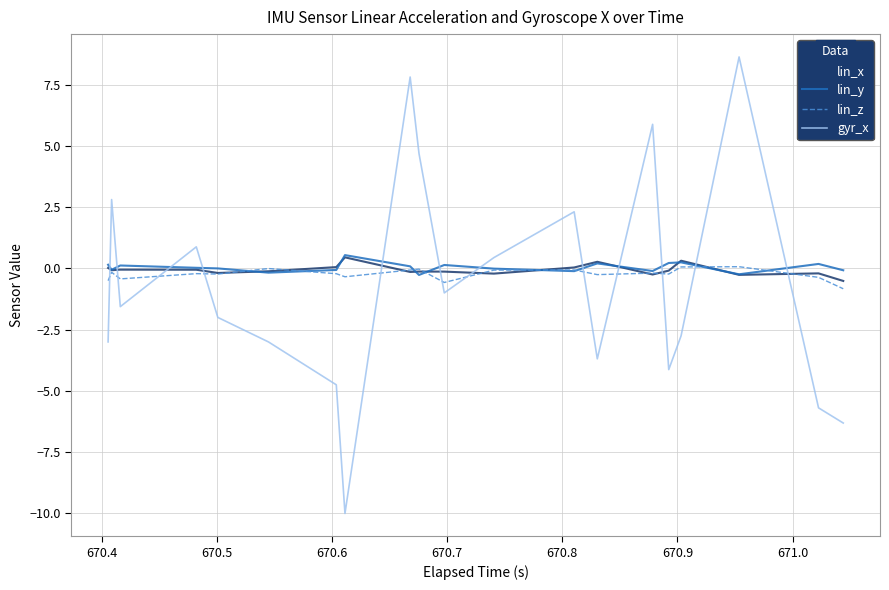

Which series has the largest total across all categories?

lin_y